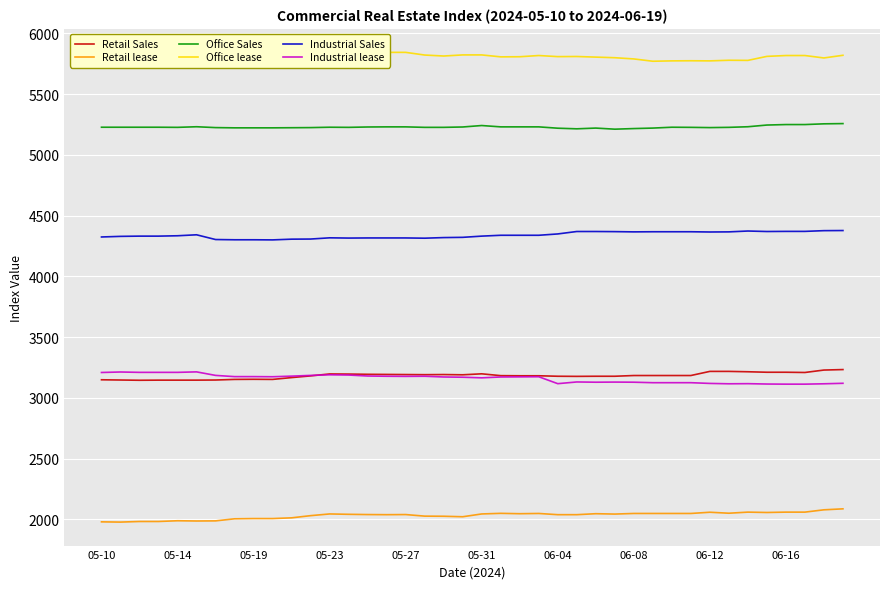

How many values in the Industrial Sales series are below 4338?

20